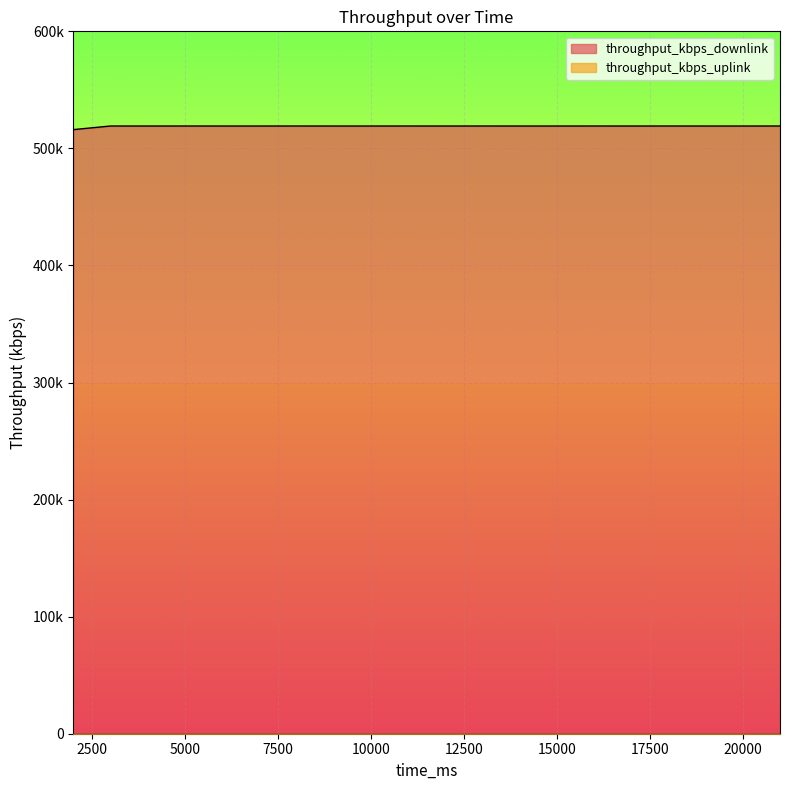

How many lines are shown in the chart?

1